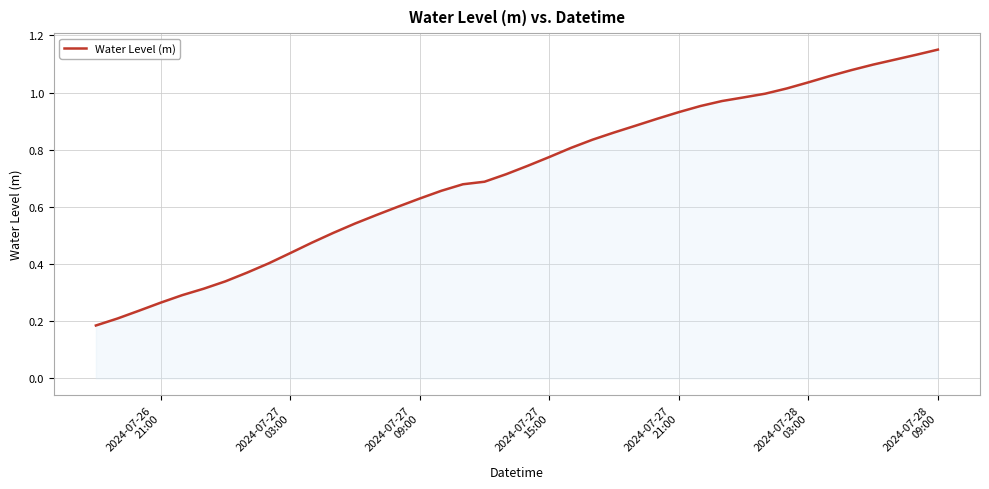

Does the chart have visible grid lines?

Yes